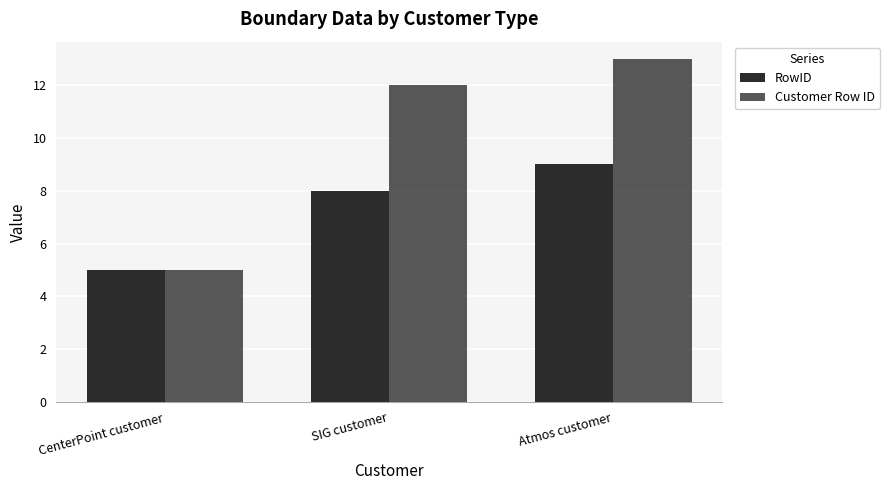

List the series in order of their overall mean, lowest first.

RowID, Customer Row ID